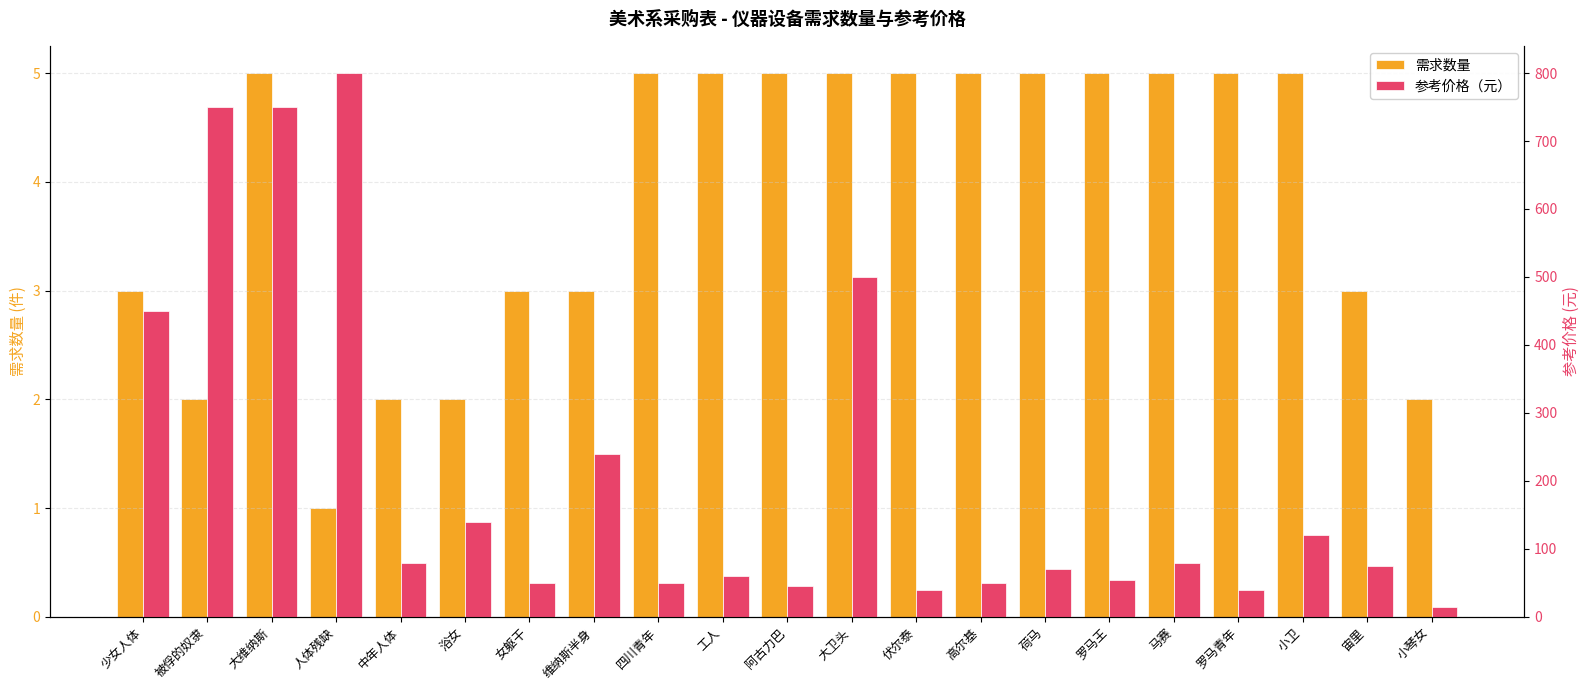

Which category has the lowest value across all series?

人体残缺